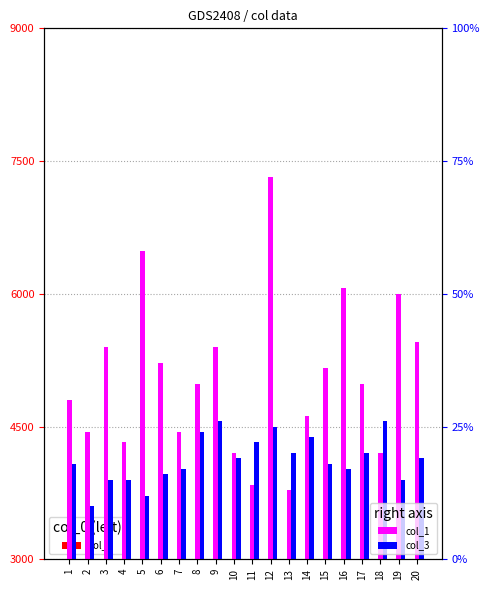

What is the value of the col_1 bar at the 20th from the left?

41